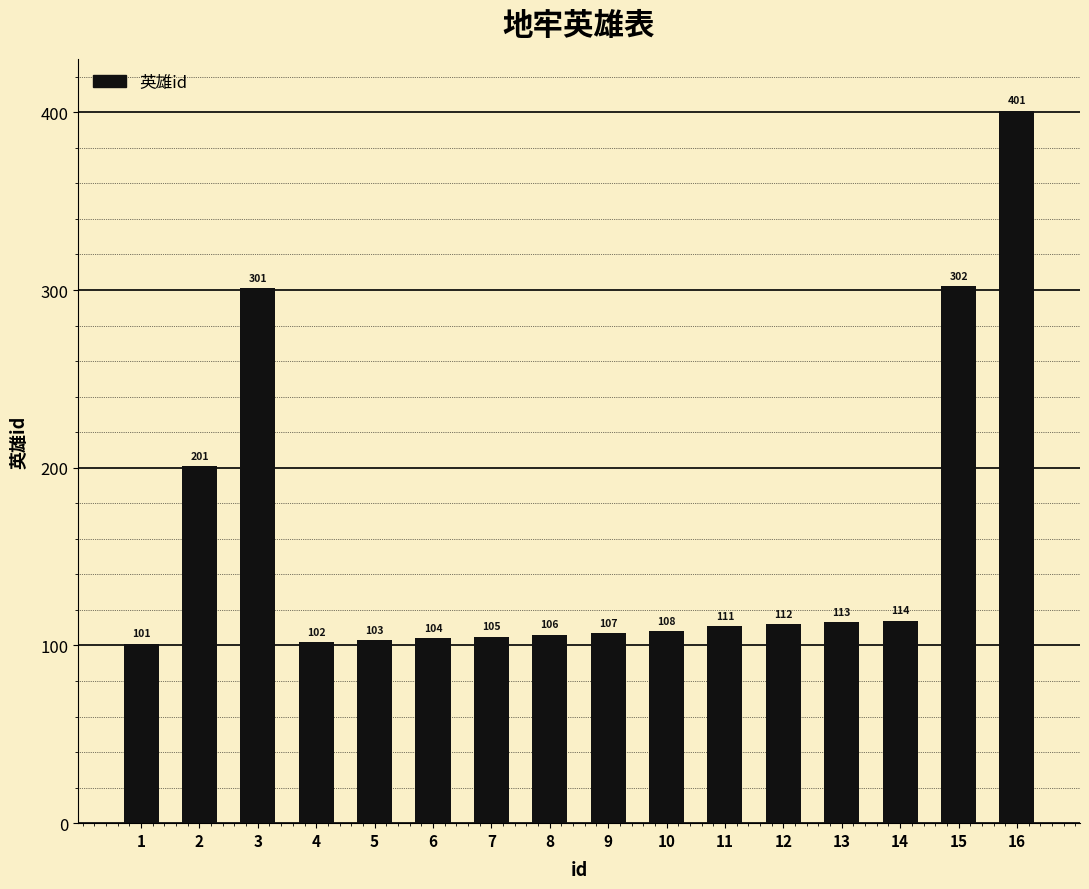

How many data points are less than 111?

8